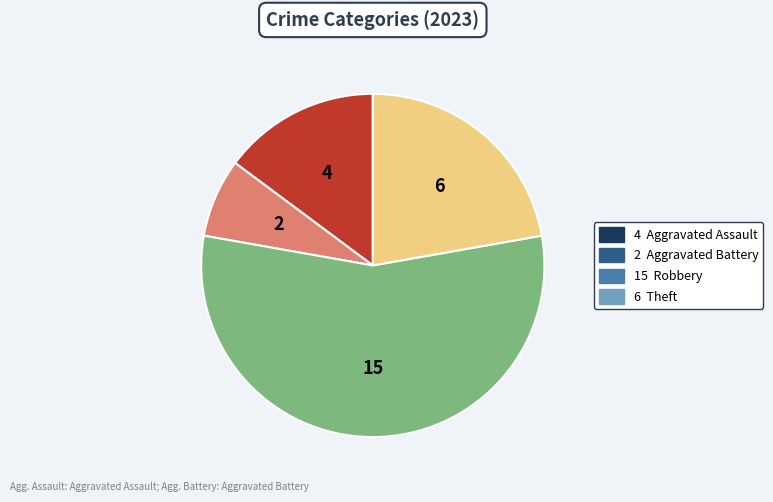

Is there any slice that represents more than half of the pie?

Yes